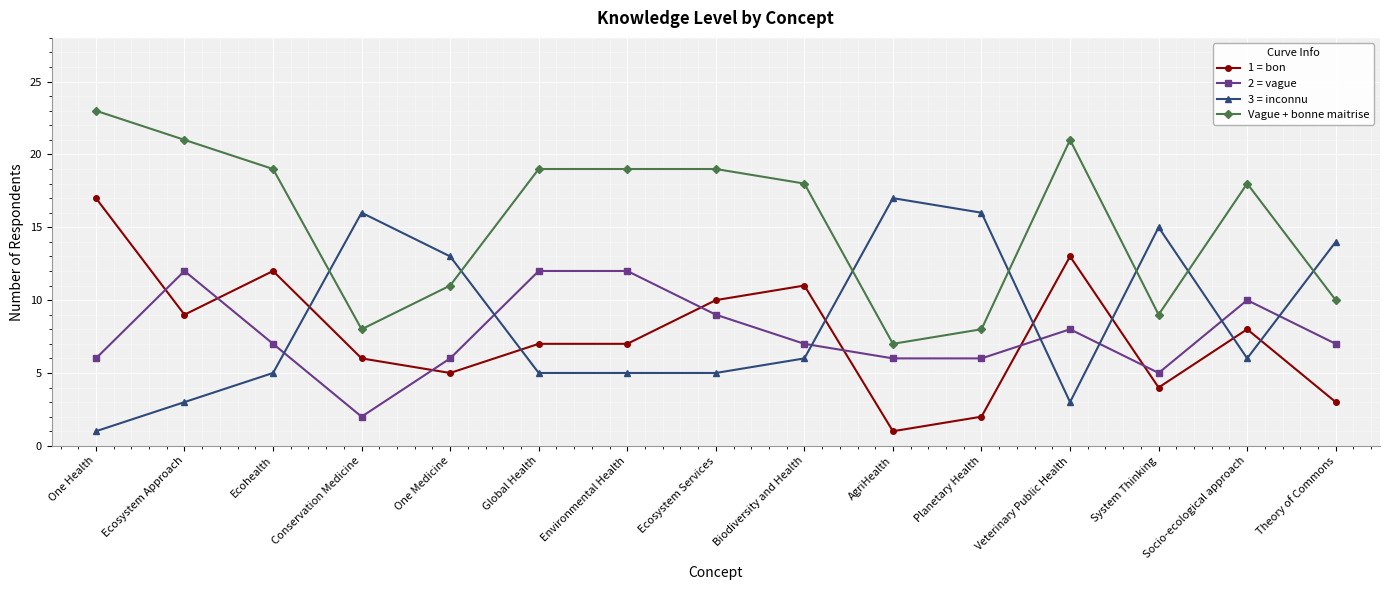

What is the spread (max minus min) of values at Ecosystem Services?

14